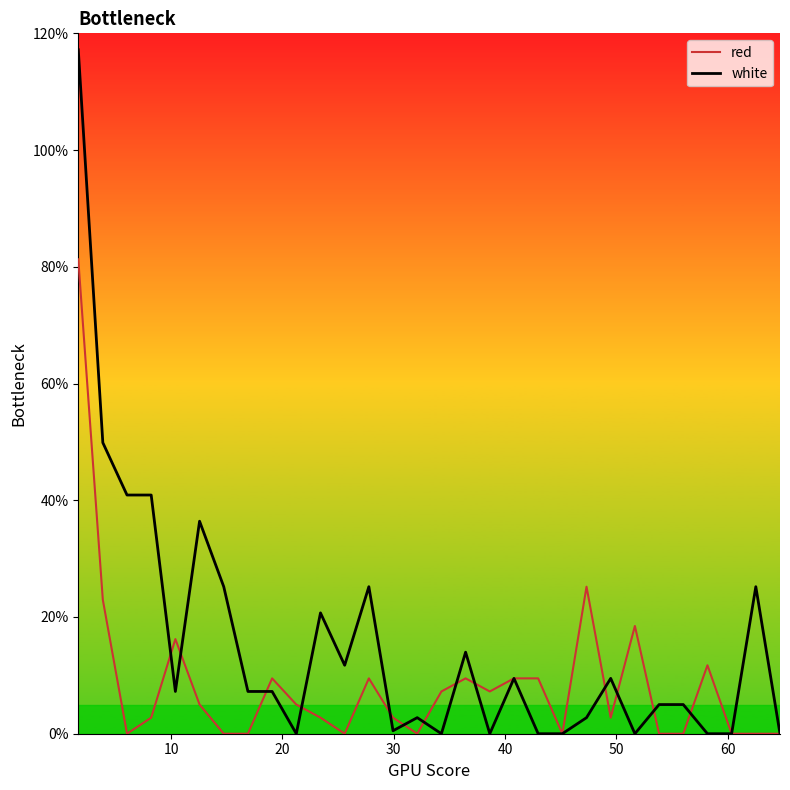

List the series in order of their peak value, lowest first.

red, white